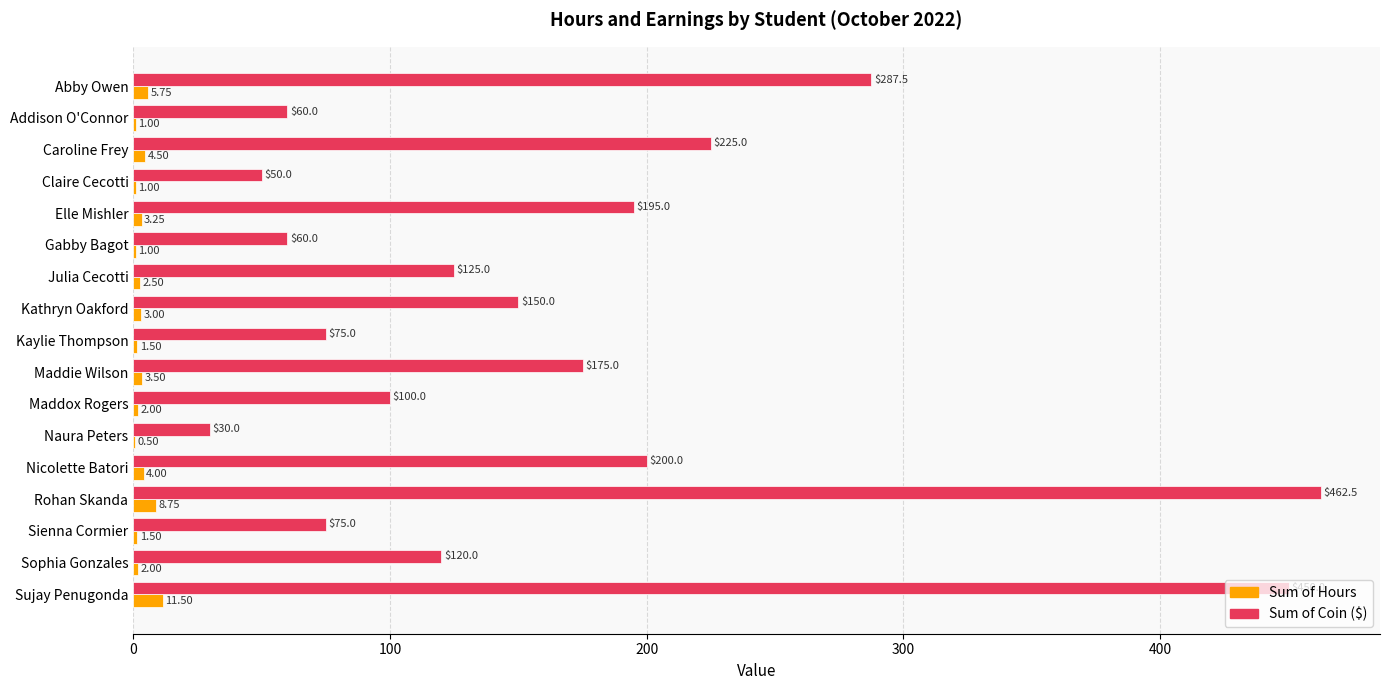

Which series changed the most between Elle Mishler and Gabby Bagot?

Sum of Coin ($)